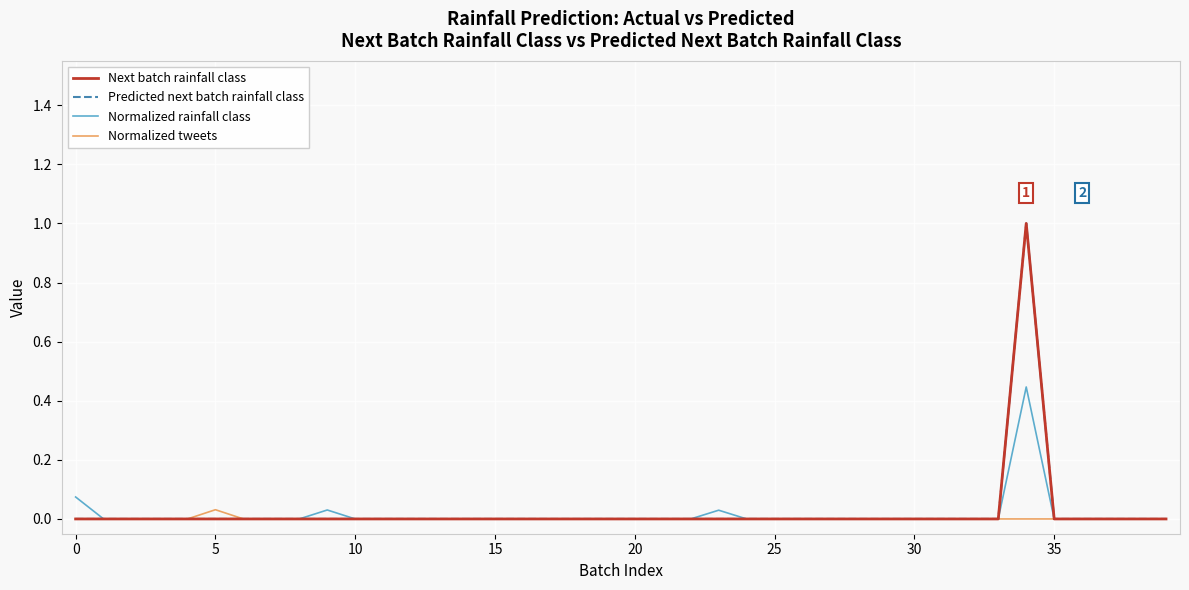

Is this an area chart (filled region under the line)?

No